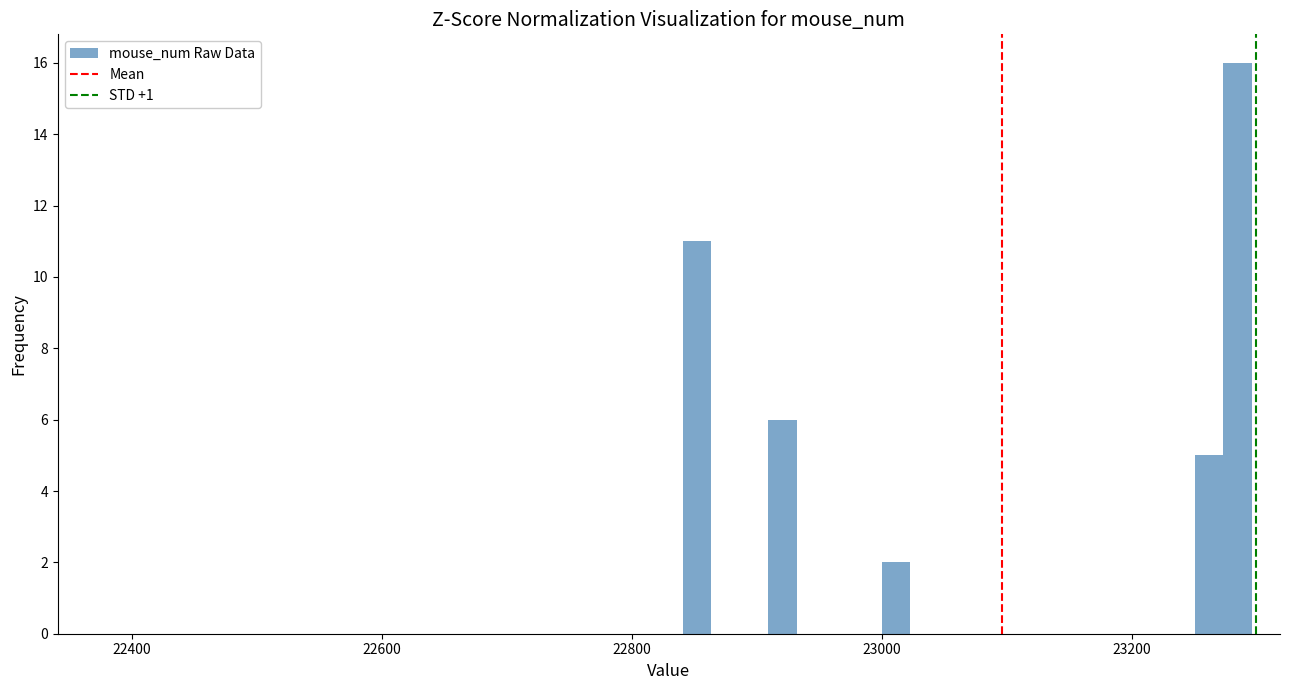

Read against the x-axis, roughly where is the centre of the tallest bar?

23280